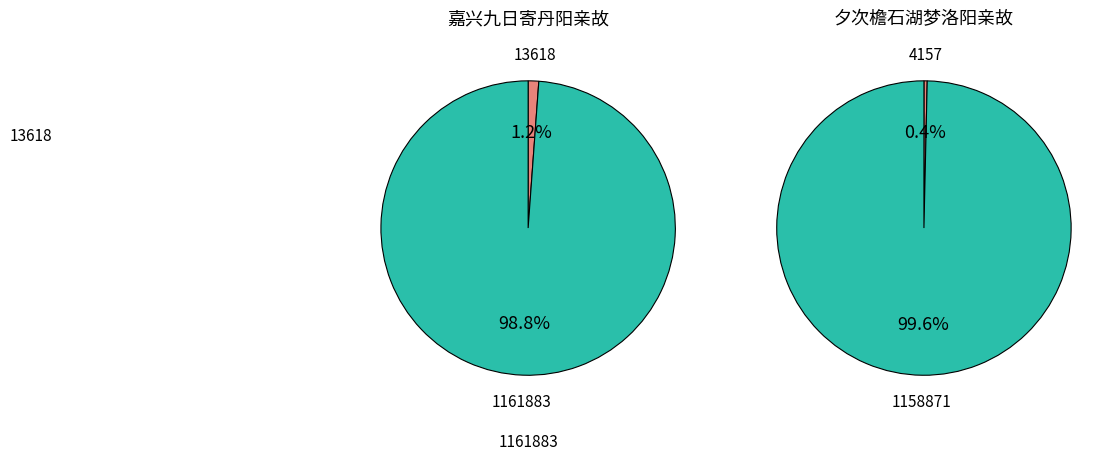

To the nearest percent, what portion does 夕次檐石湖梦洛阳亲故 represent?

100%